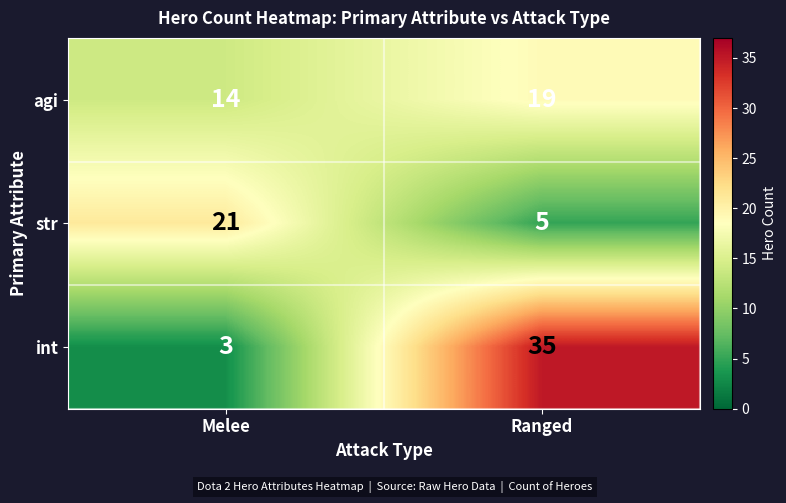

Which series changed the most between Melee and Ranged?

int